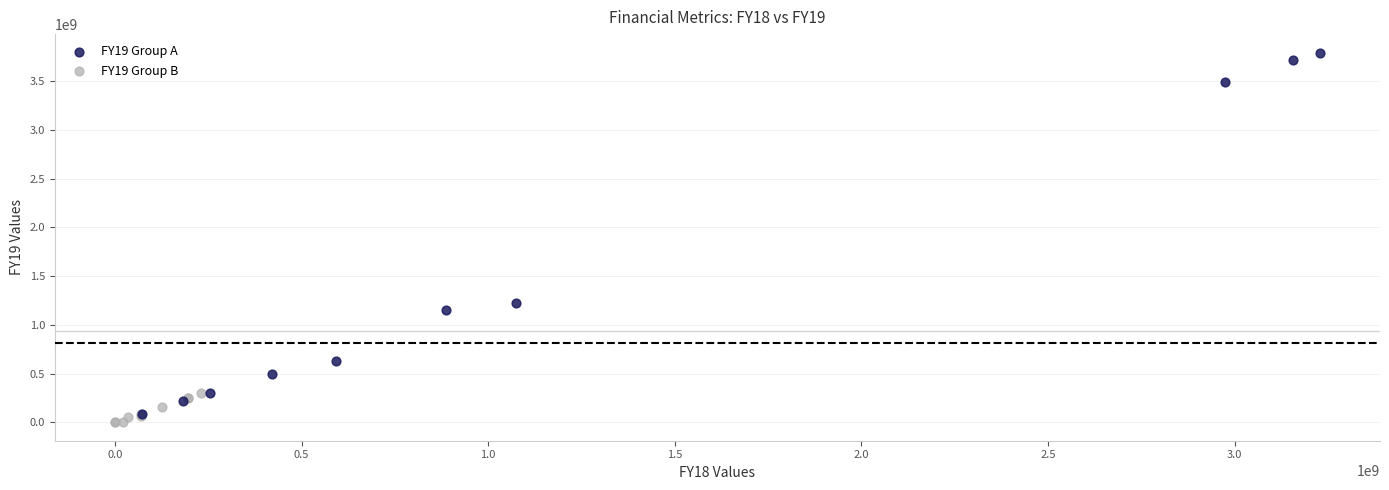

Which series has the largest Y range (max minus min)?

FY19 Group A